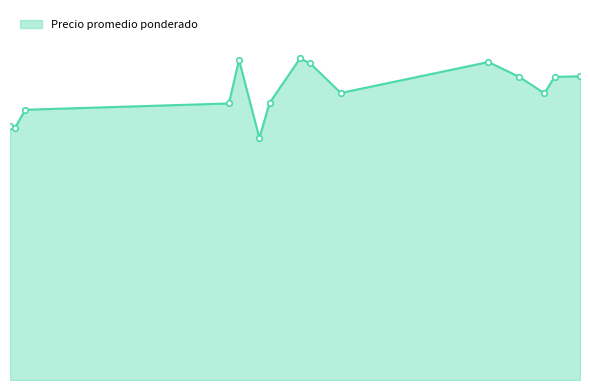

Which label corresponds to the smallest value in the chart?

2021-01-12